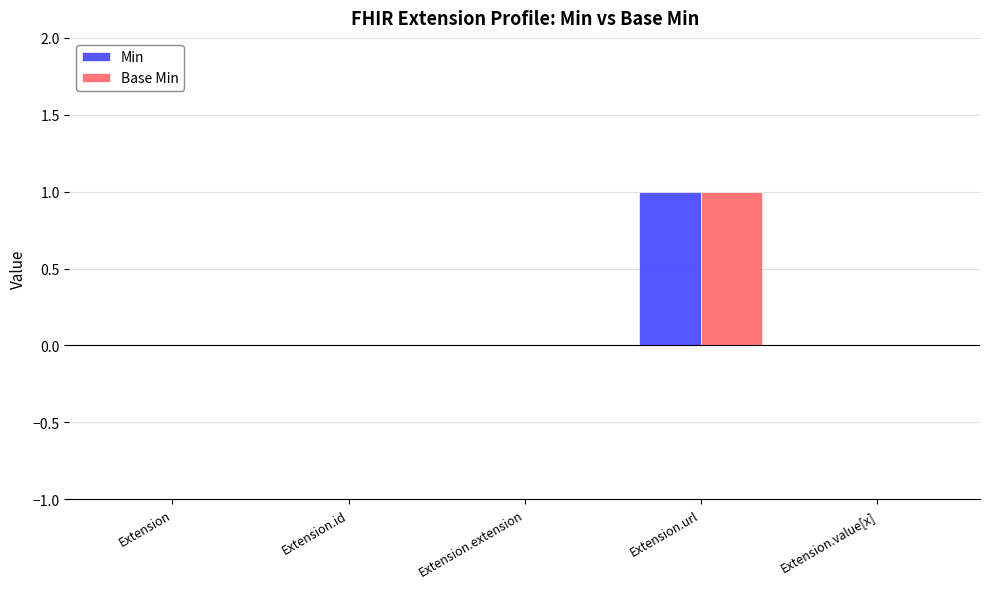

True or false: Base Min has a value of 0 at Extension.extension.

True